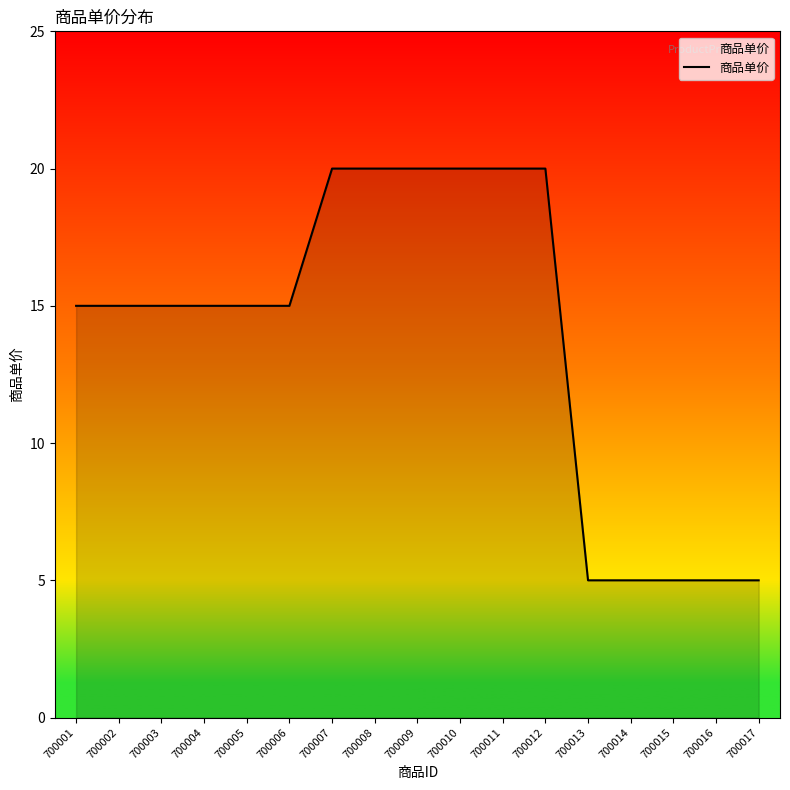

What is the change in value from 700007 to 700015?

-15